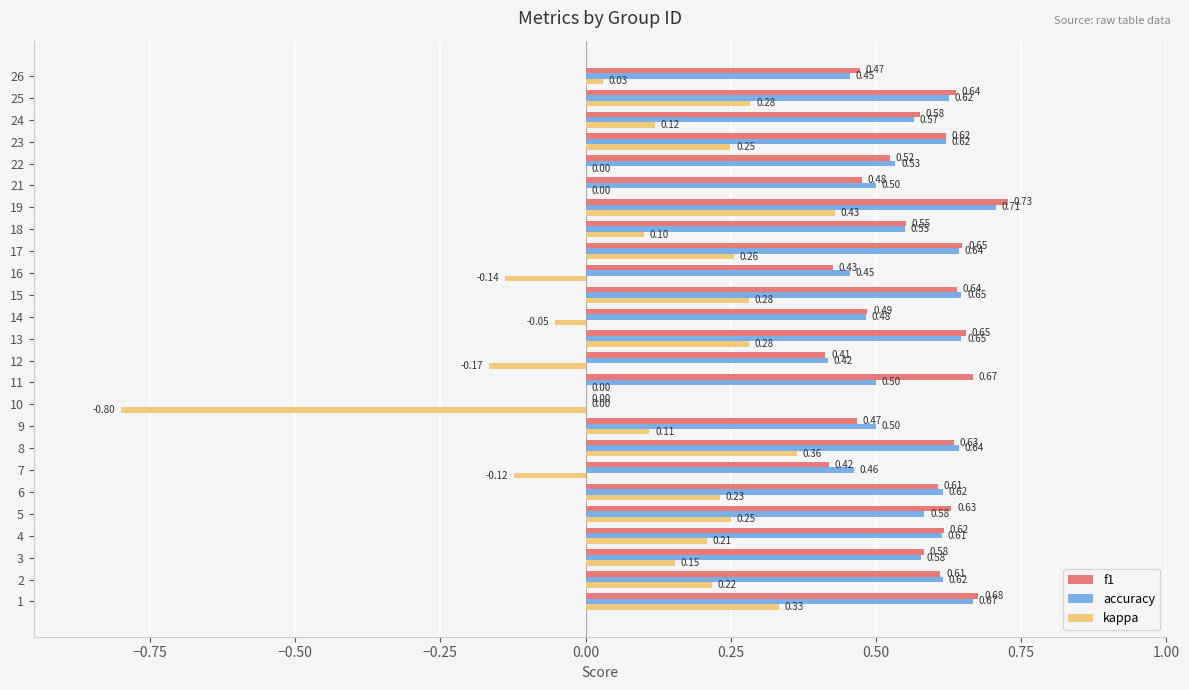

Count the number of data series in this chart.

3